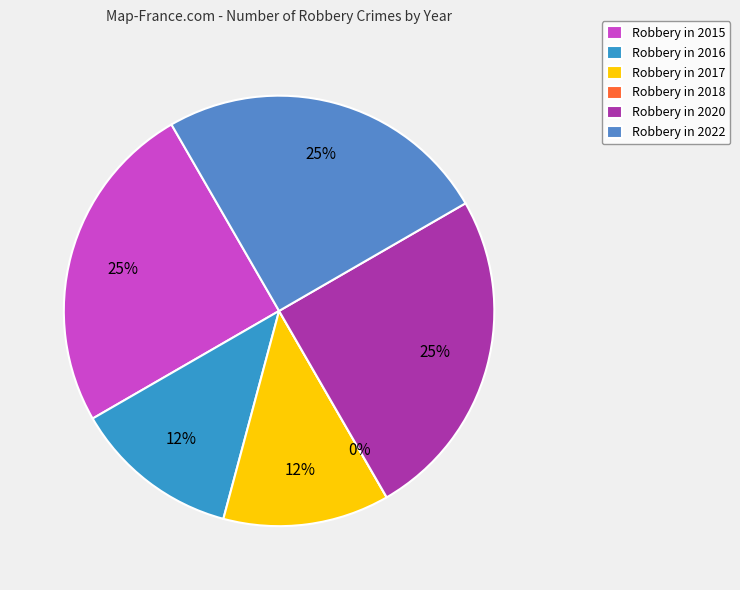

Between 2020 and 2022, which is larger?

2020